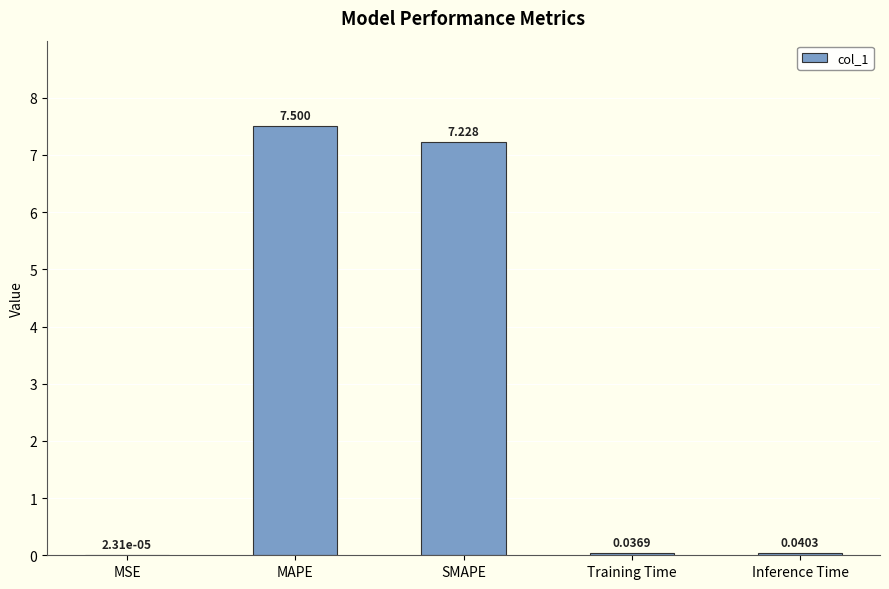

Which has a higher value, MSE or SMAPE?

SMAPE